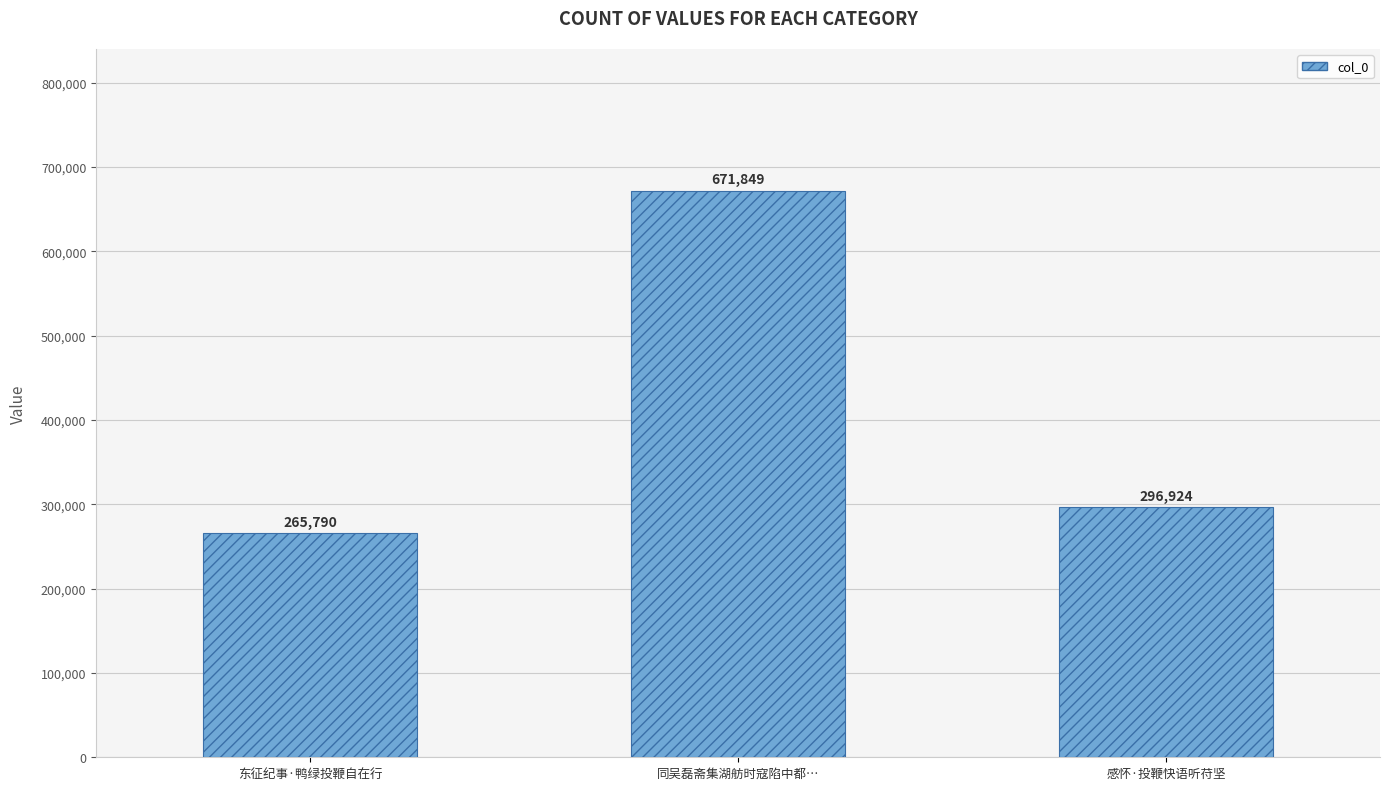

Which has a higher value, 感怀·投鞭快语听苻坚 or 东征纪事·鸭绿投鞭自在行?

感怀·投鞭快语听苻坚